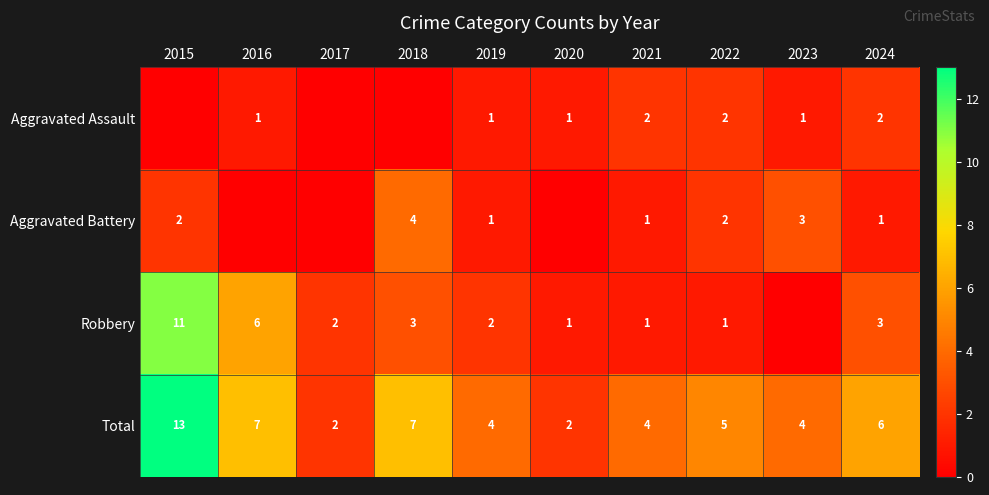

How many distinct data groups are displayed?

4